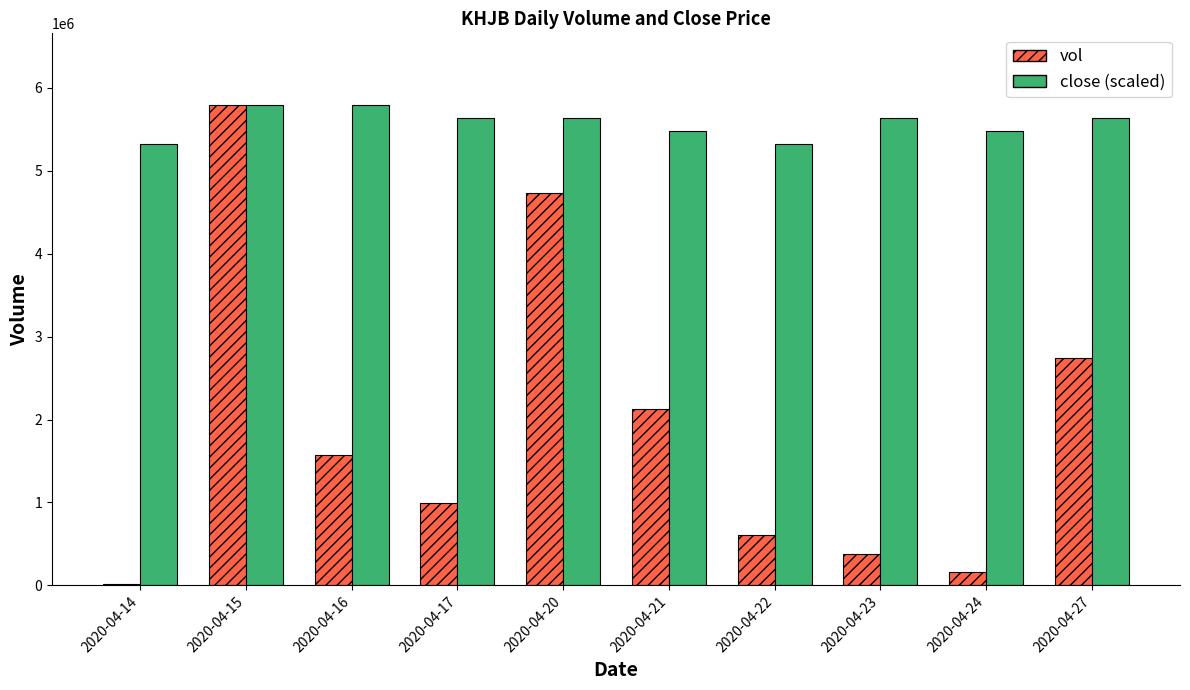

Reading left to right, list all the values displayed in this chart.

vol: 11000.0	5788600.0	1577200.0	993300.0	4729500.0	2127100.0	609900.0	377400.0	157900.0	2742900.0
close (scaled): 5319254.1	5788600.0	5788600.0	5632151.4	5632151.4	5475702.7	5319254.1	5632151.4	5475702.7	5632151.4